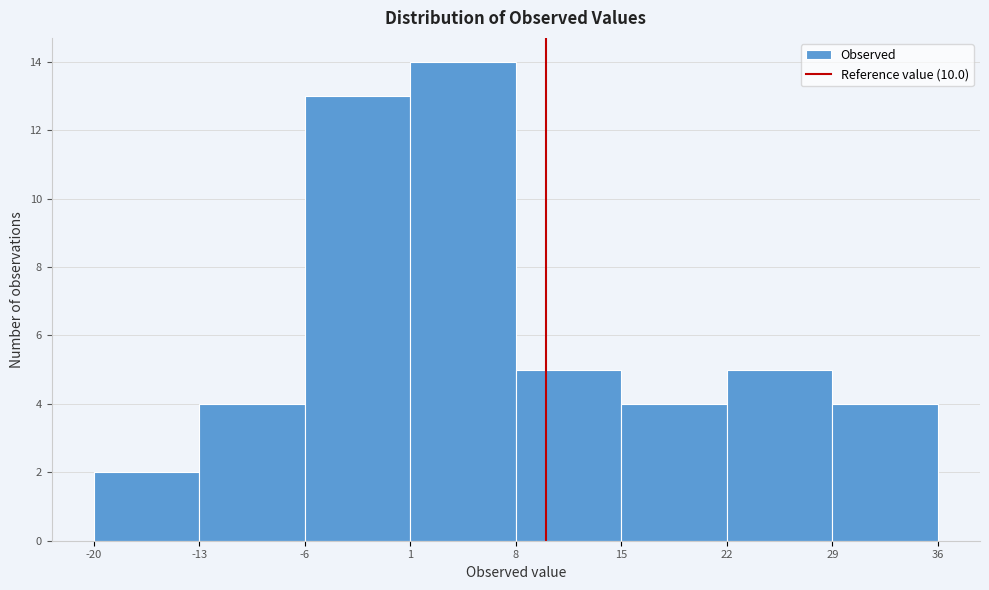

How tall is the bar that spans 1 to 8 on the x-axis? The values are not printed on the chart, so give them approximately, as read against the axis.

14